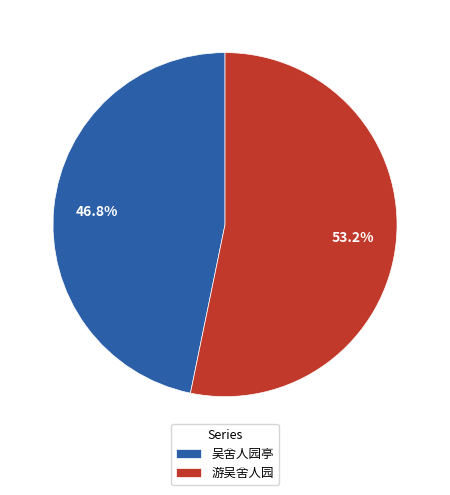

Count the number of slices in the pie.

2